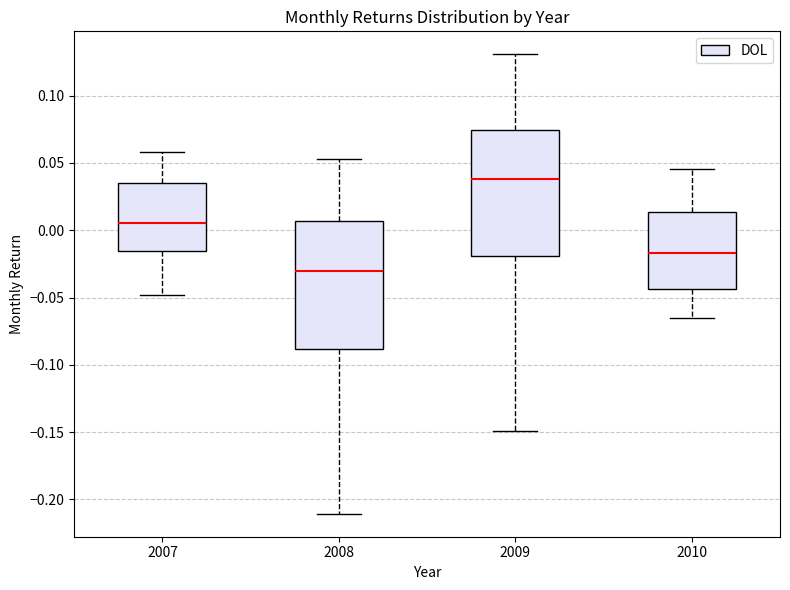

Which box's median line is the lowest?

2008